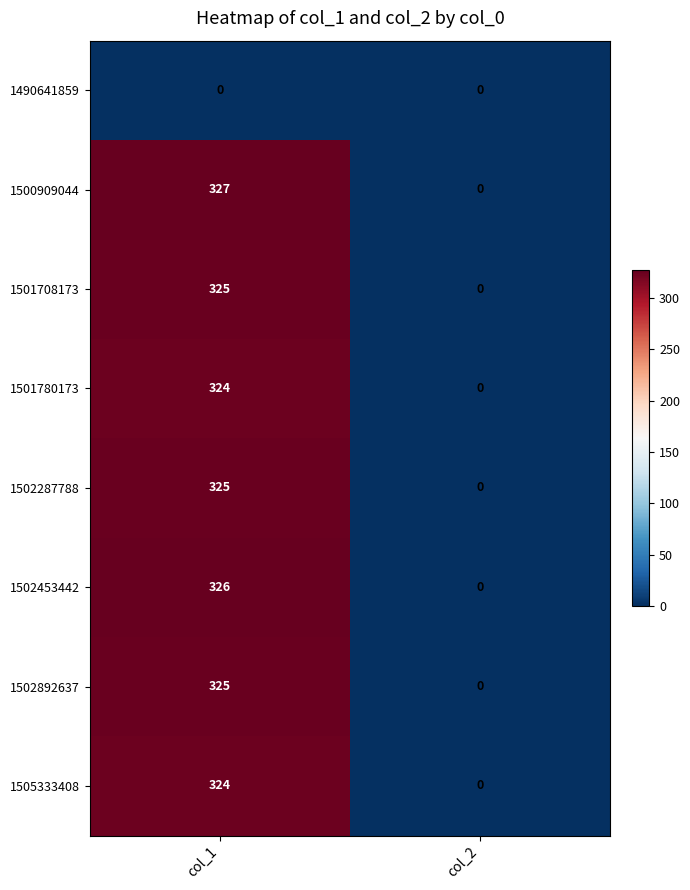

Reading left to right, list all the values displayed in this chart.

1490641859: 0	0
1500909044: 327	0
1501708173: 325	0
1501780173: 324	0
1502287788: 325	0
1502453442: 326	0
1502892637: 325	0
1505333408: 324	0